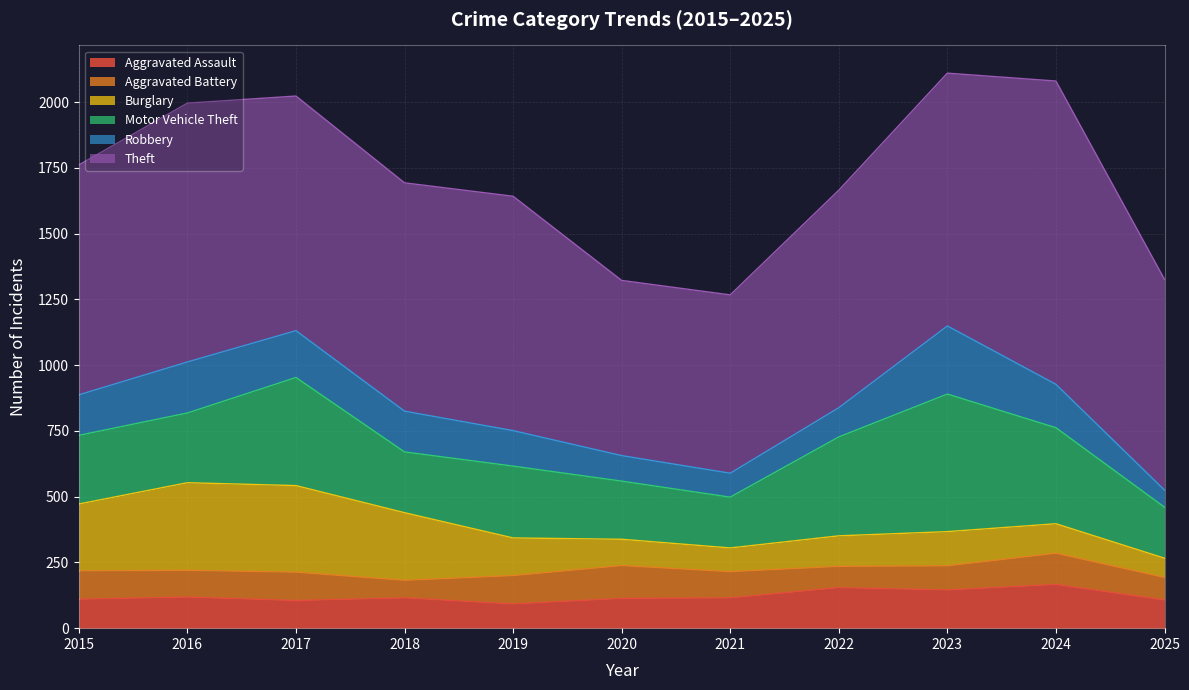

At which category is the sum across all series the highest?

2023